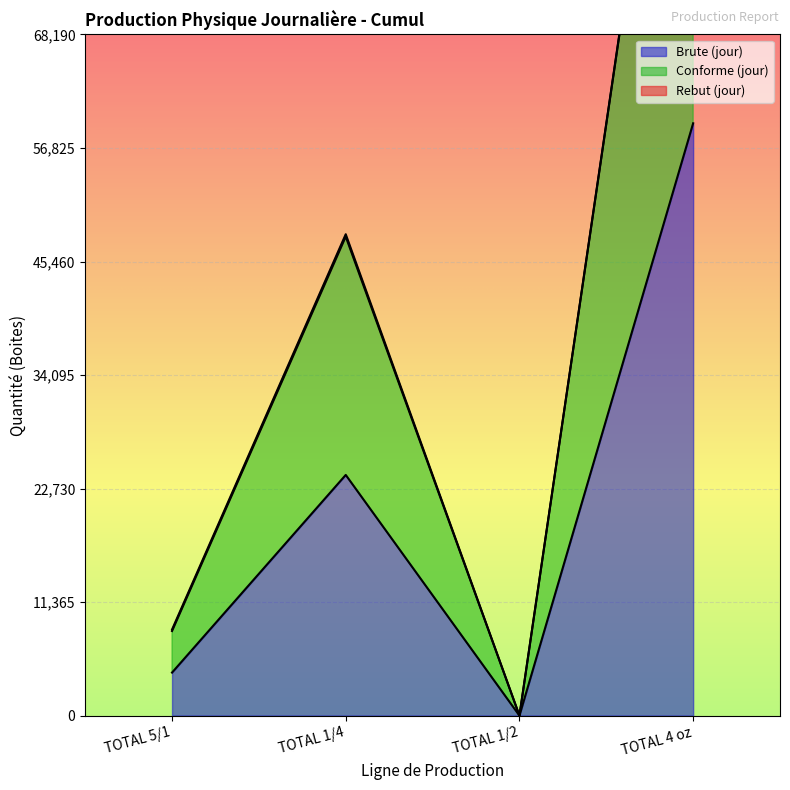

Rank the series at TOTAL 1/2 from highest to lowest value.

Brute (jour), Conforme (jour)